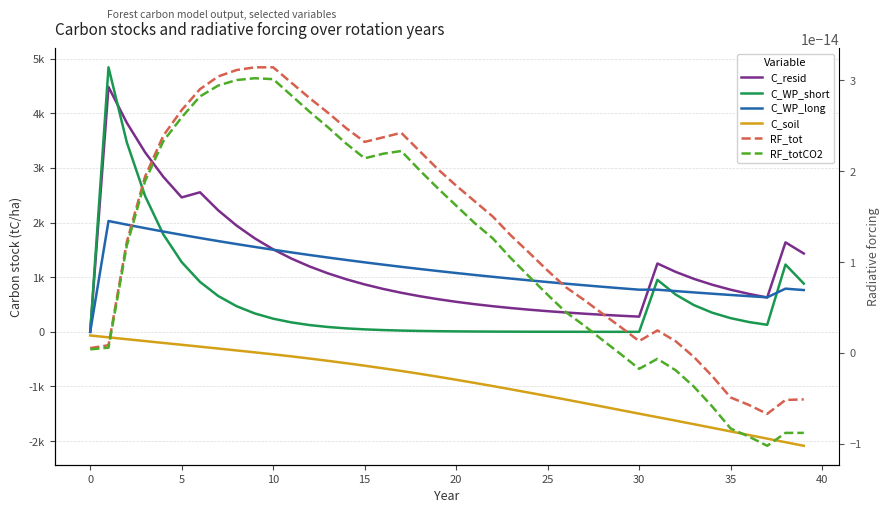

What is the sum of all C_resid values?

48684.1